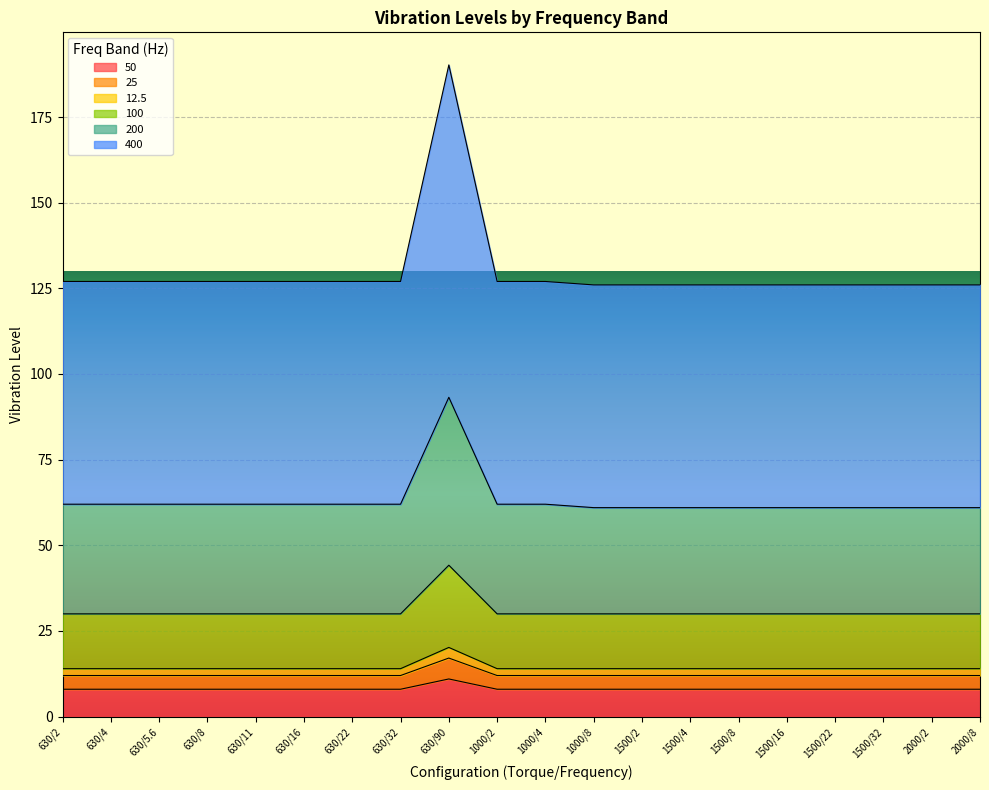

What is the minimum value for 50?

8.0